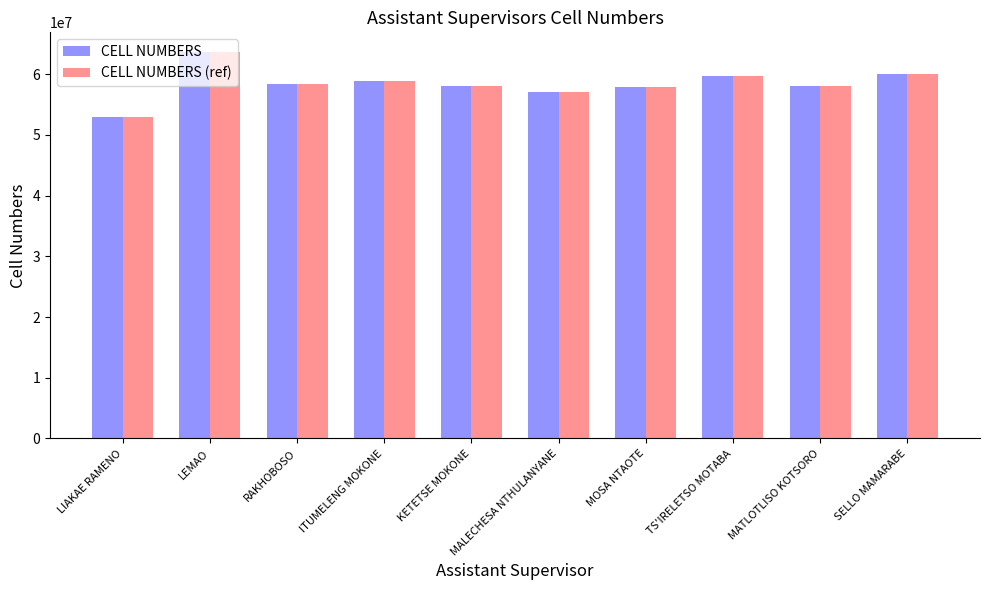

What is the difference between the maximum and second lowest values in the CELL NUMBERS series?

6703797